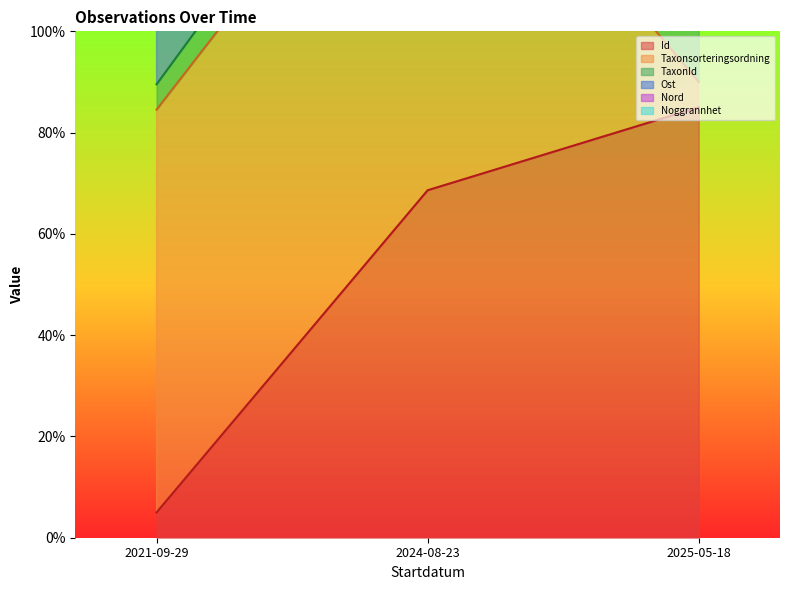

Between 2025-05-18 and 2024-08-23, which is larger?

2025-05-18